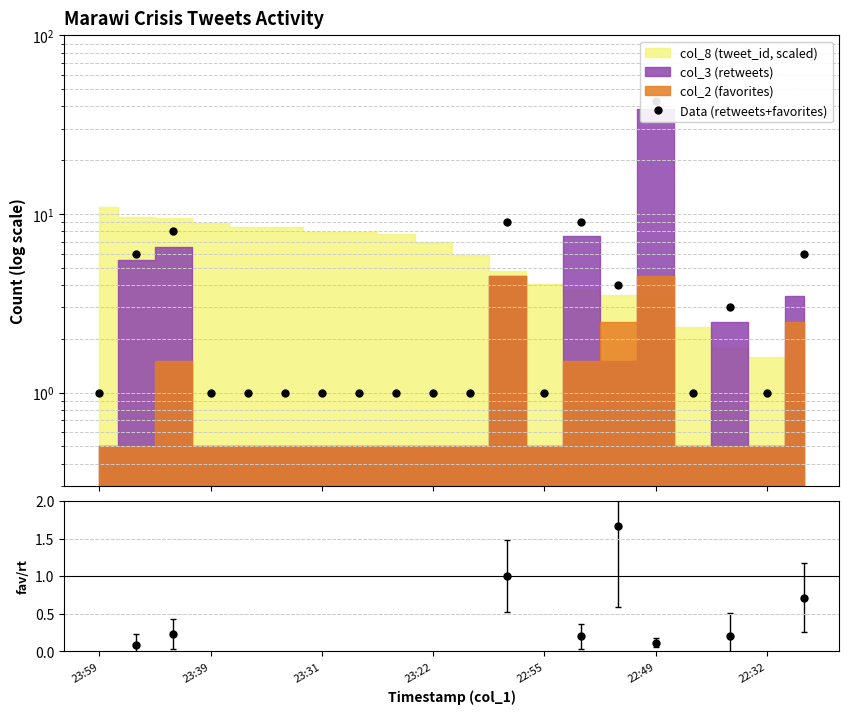

At how many categories does at least one series exceed 12?

1